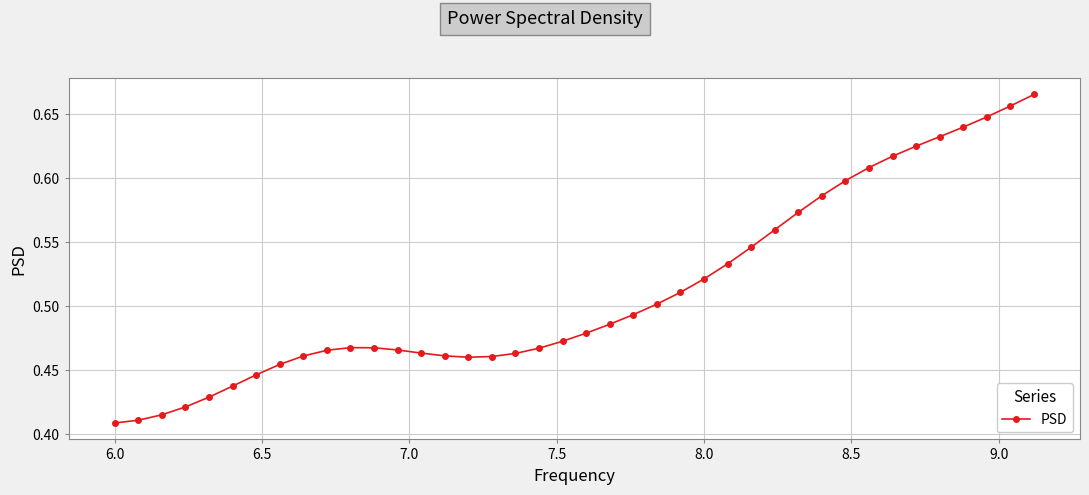

What is the sum of all values?

20.5